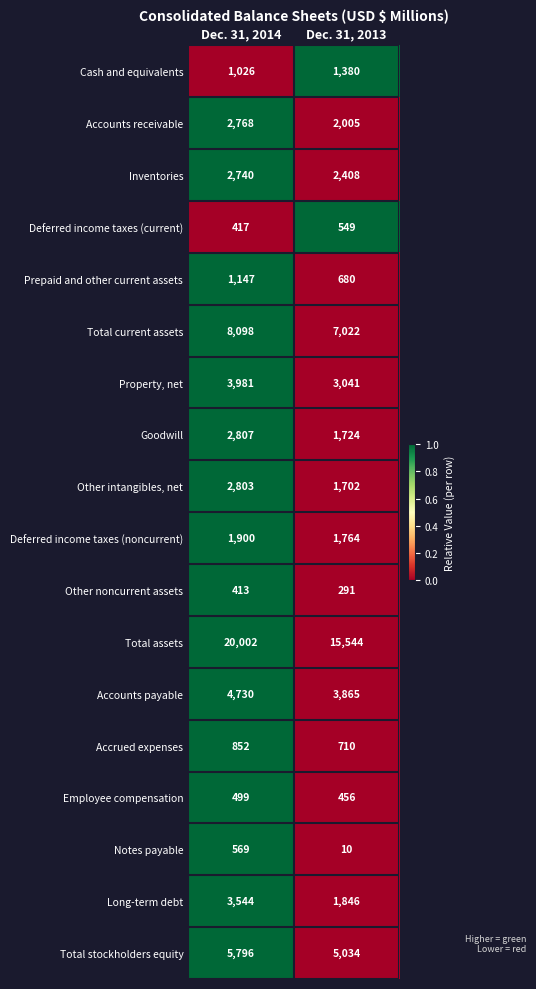

What is the total value across all series at Dec. 31, 2013?

50031